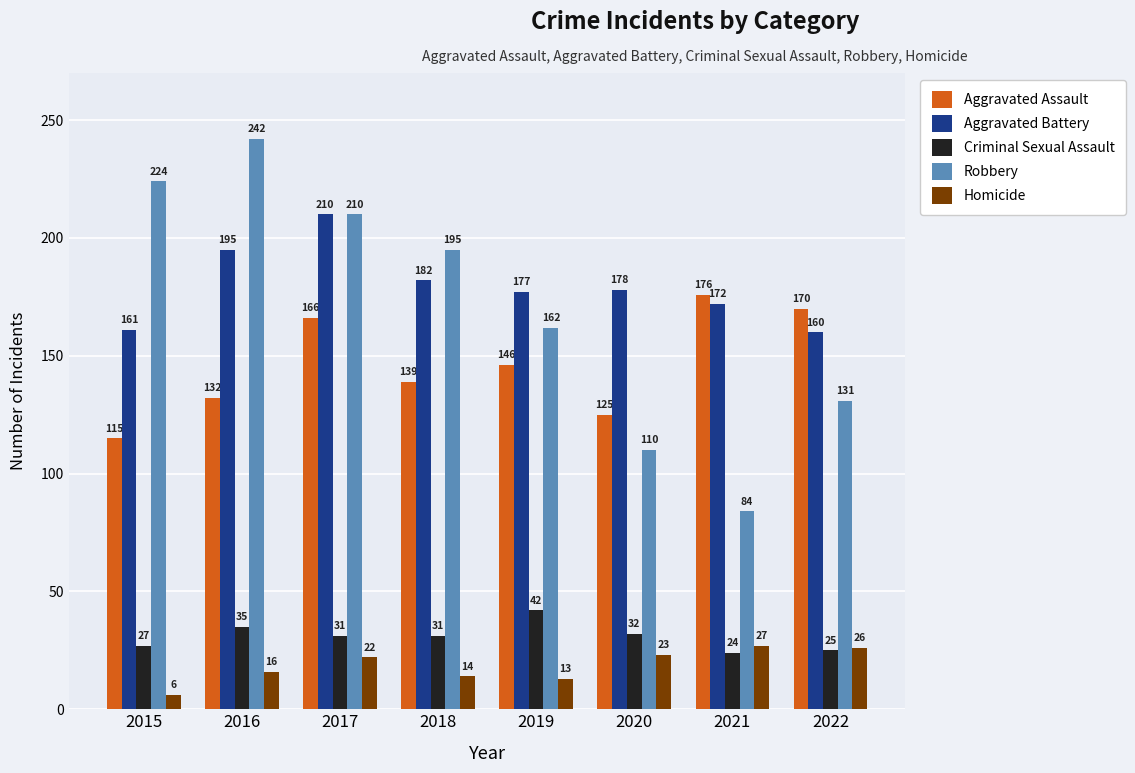

What is the lowest value of the Criminal Sexual Assault series?

24